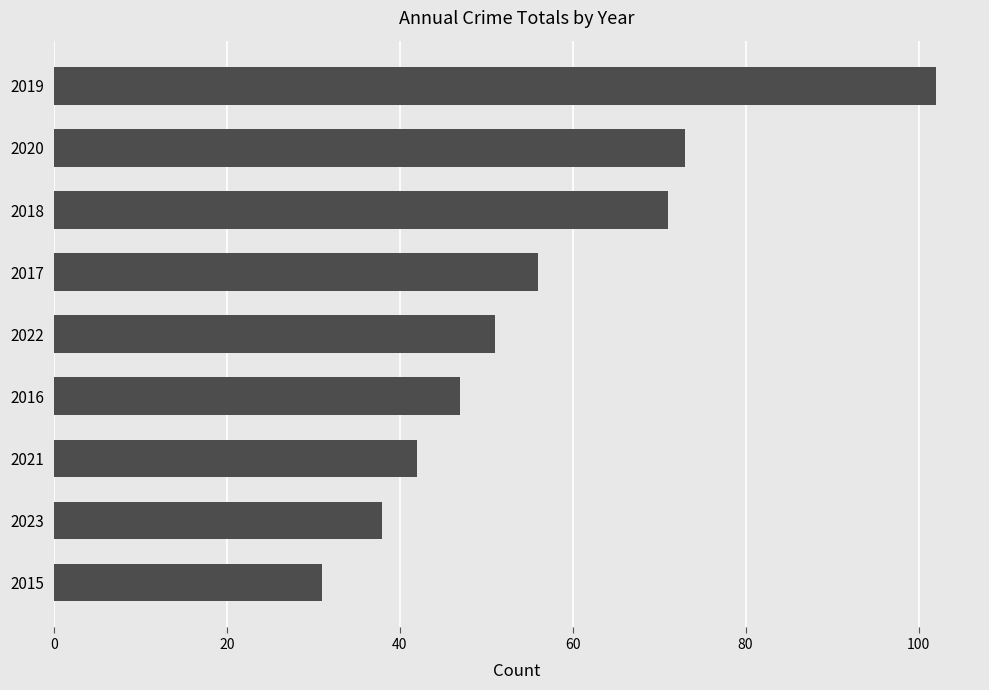

Does the chart contain any negative values?

No